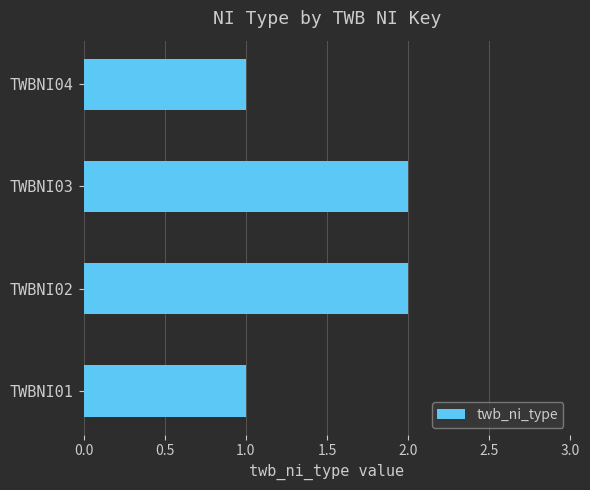

How many values are between 1 and 2?

4